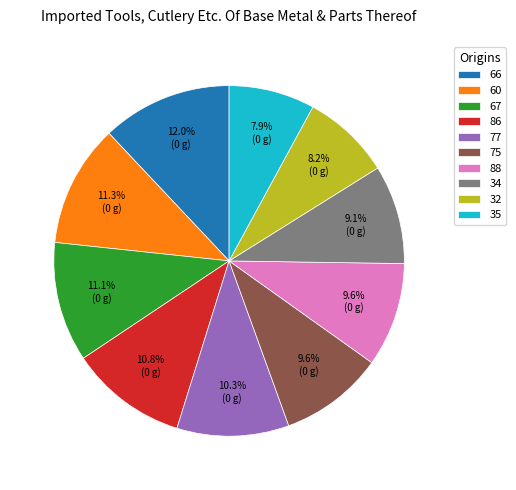

How many segments does this pie chart have?

10